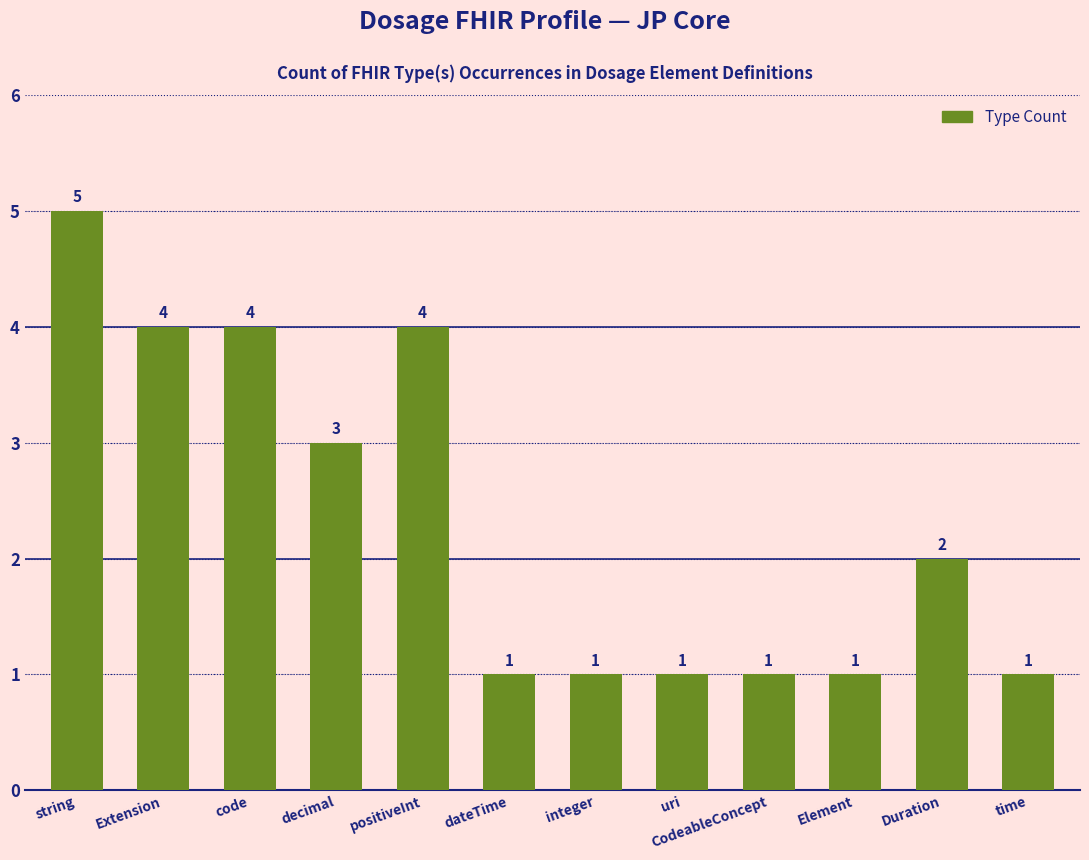

What is the label of the 5th bar from the left?

positiveInt